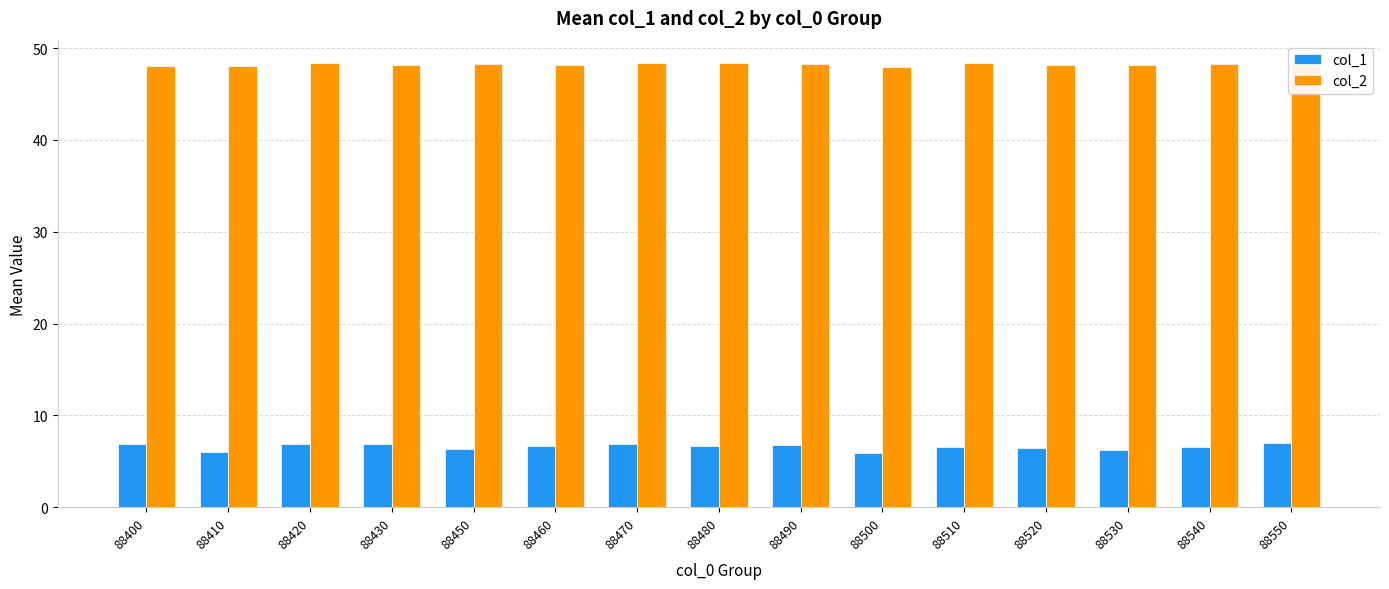

What is the difference between the maximum and minimum values in the col_1 series?

1.1